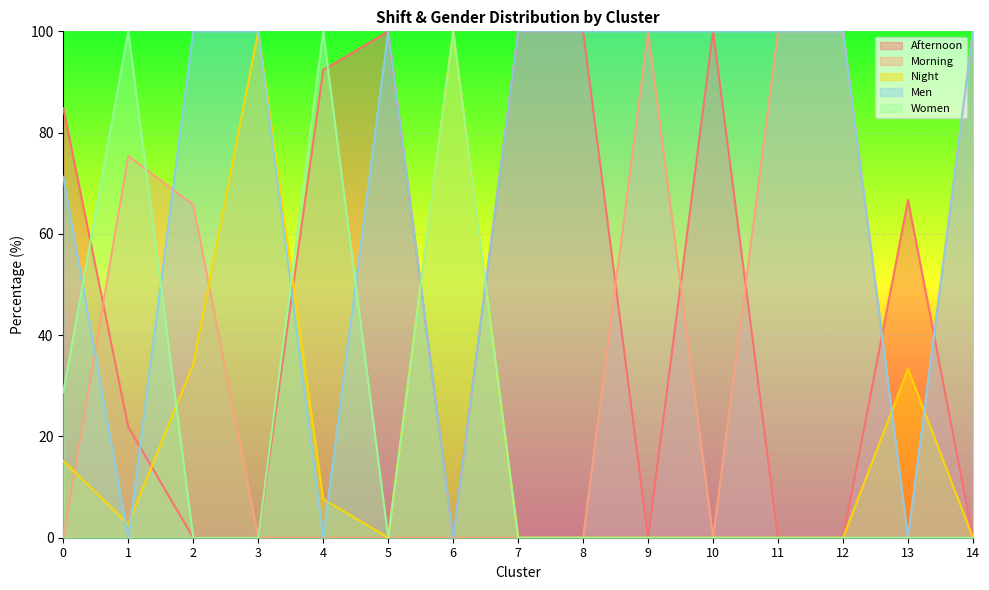

The value of Night at 7 is 0.0. True or false?

True